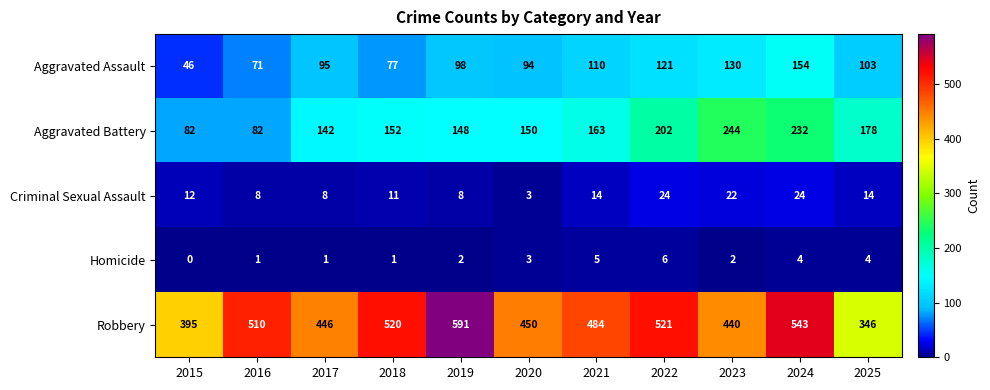

List the series in order of their peak value, lowest first.

Homicide, Criminal Sexual Assault, Aggravated Assault, Aggravated Battery, Robbery